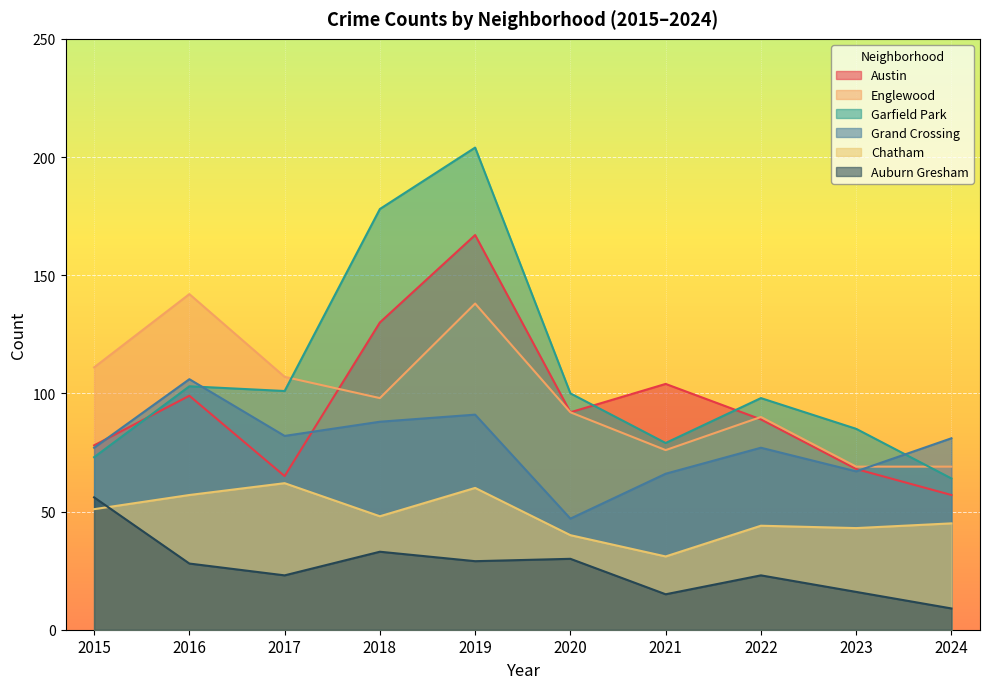

True or false: Austin and Chatham cross at least once.

False